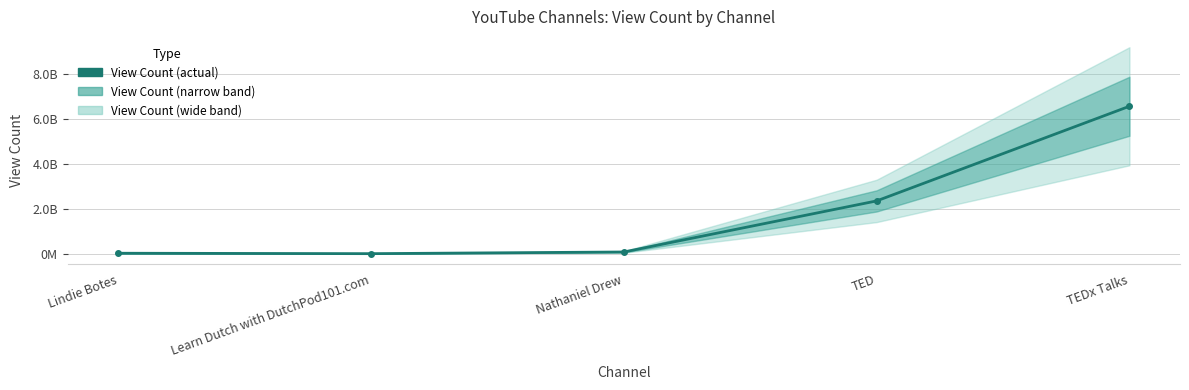

What is the ratio of the value at TEDx Talks to the value at Learn Dutch with DutchPod101.com?

685.4